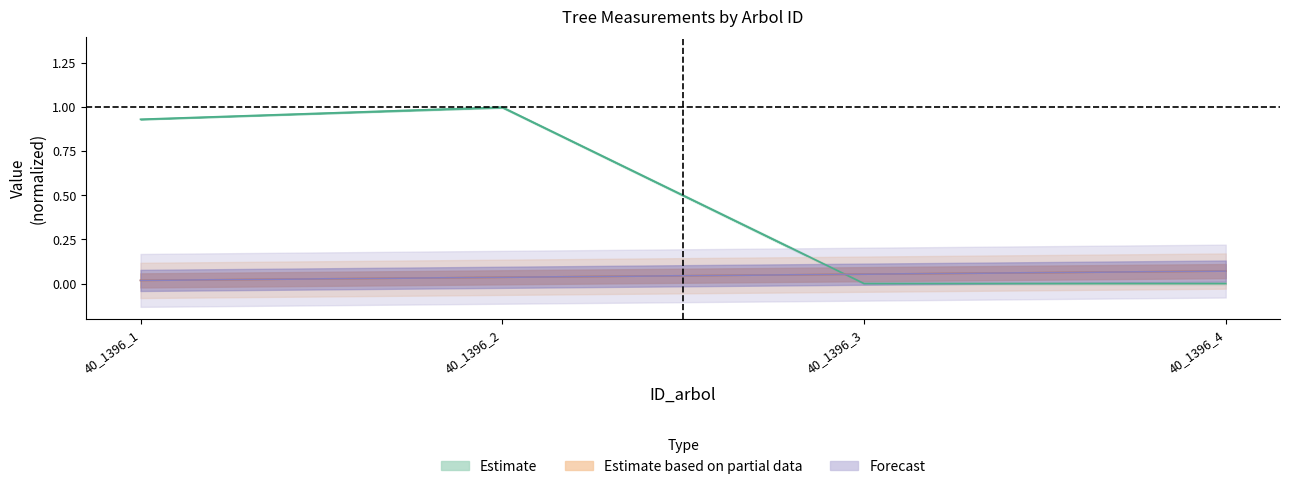

Reading left to right, list all the values displayed in this chart.

dbh: 0.9	1.0	0.0	0.0
TREE_ID_IFN3_2: 0.0	0.0	0.1	0.1
TREE_ID_IFN2: 0.0	0.0	0.1	0.1